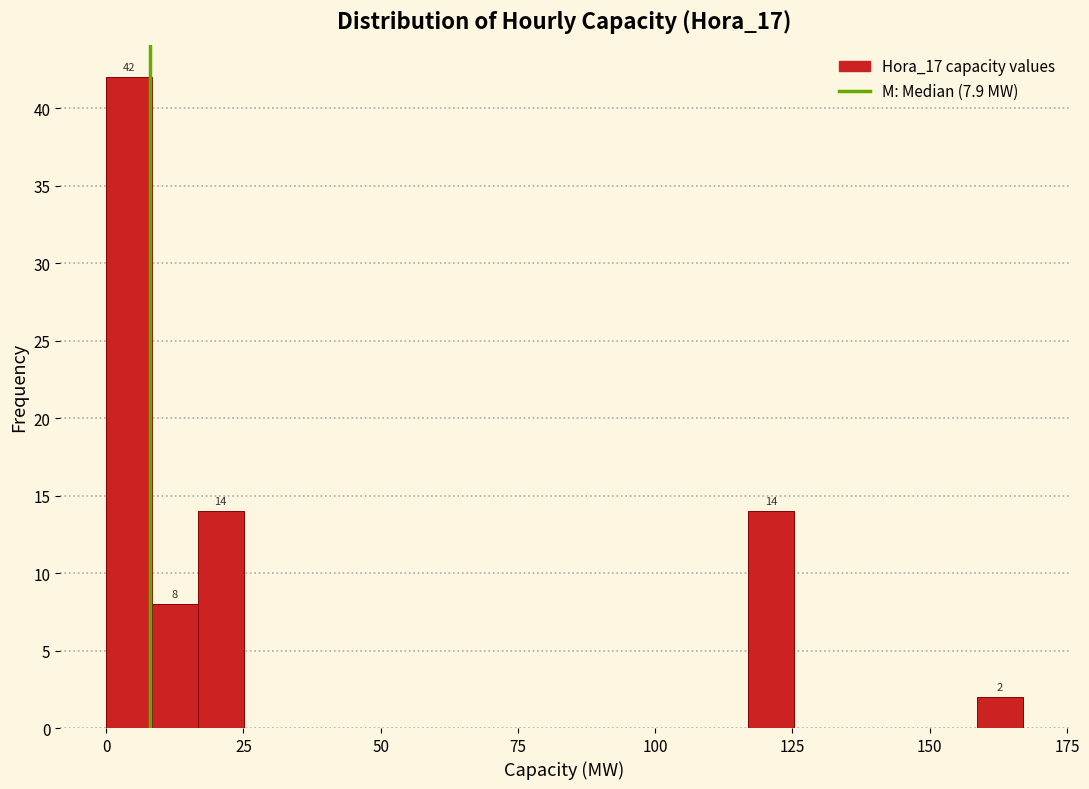

Around what value on the x-axis is the tallest bar? Give the approximate position of its centre, as read against the axis.

5